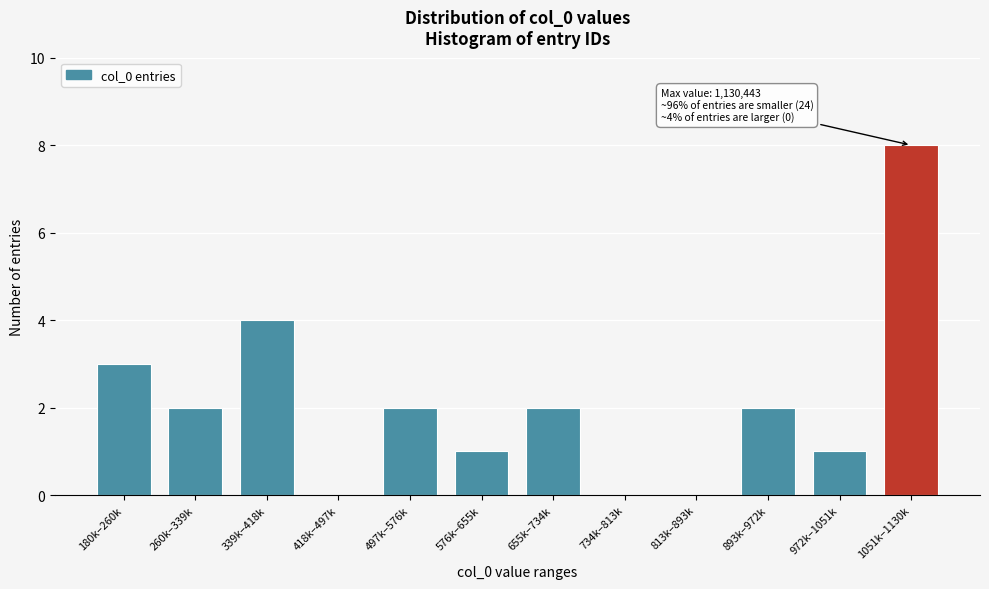

Reading right to left, what are all the values shown in this chart?

1051k–1130k=8	972k–1051k=1	893k–972k=2	813k–893k=0	734k–813k=0	655k–734k=2	576k–655k=1	497k–576k=2	418k–497k=0	339k–418k=4	260k–339k=2	180k–260k=3